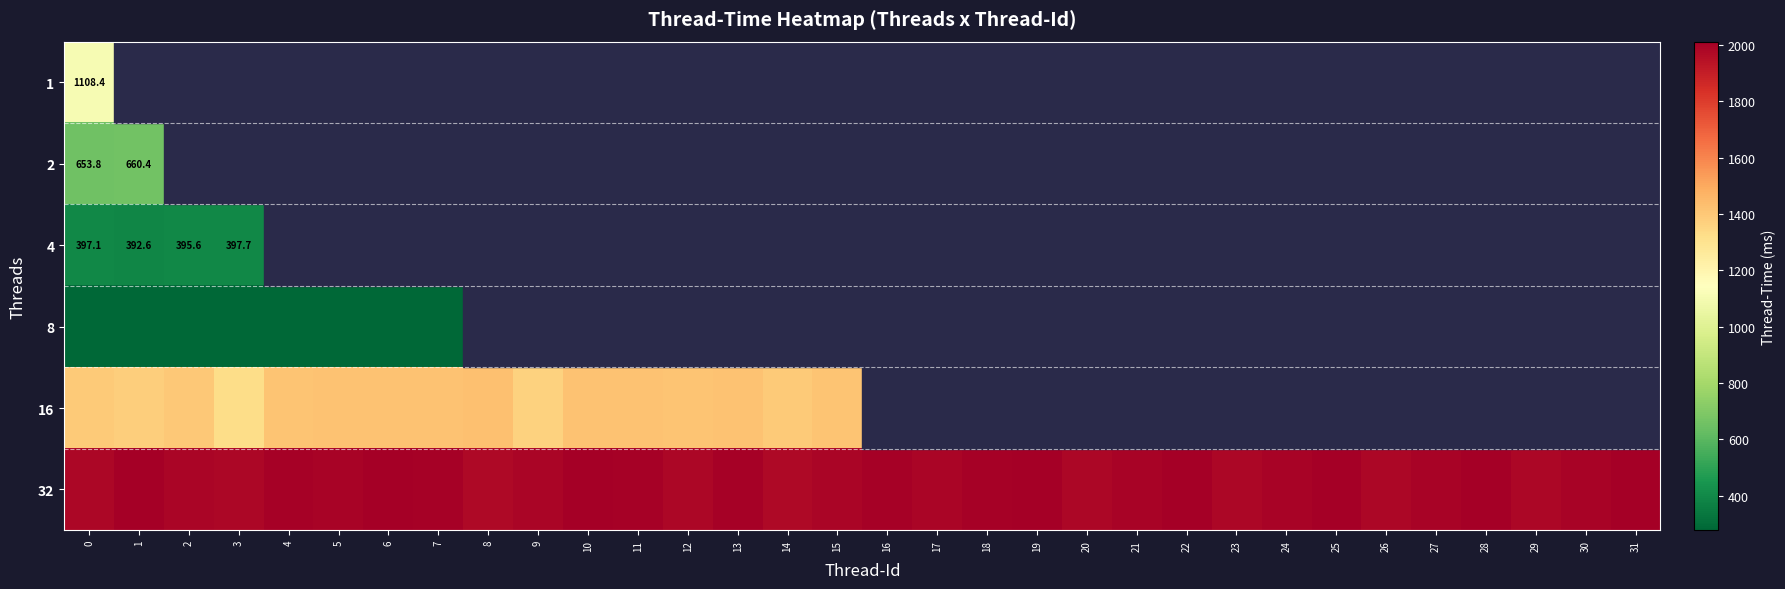

At which label is 32 closest to 1993?

21